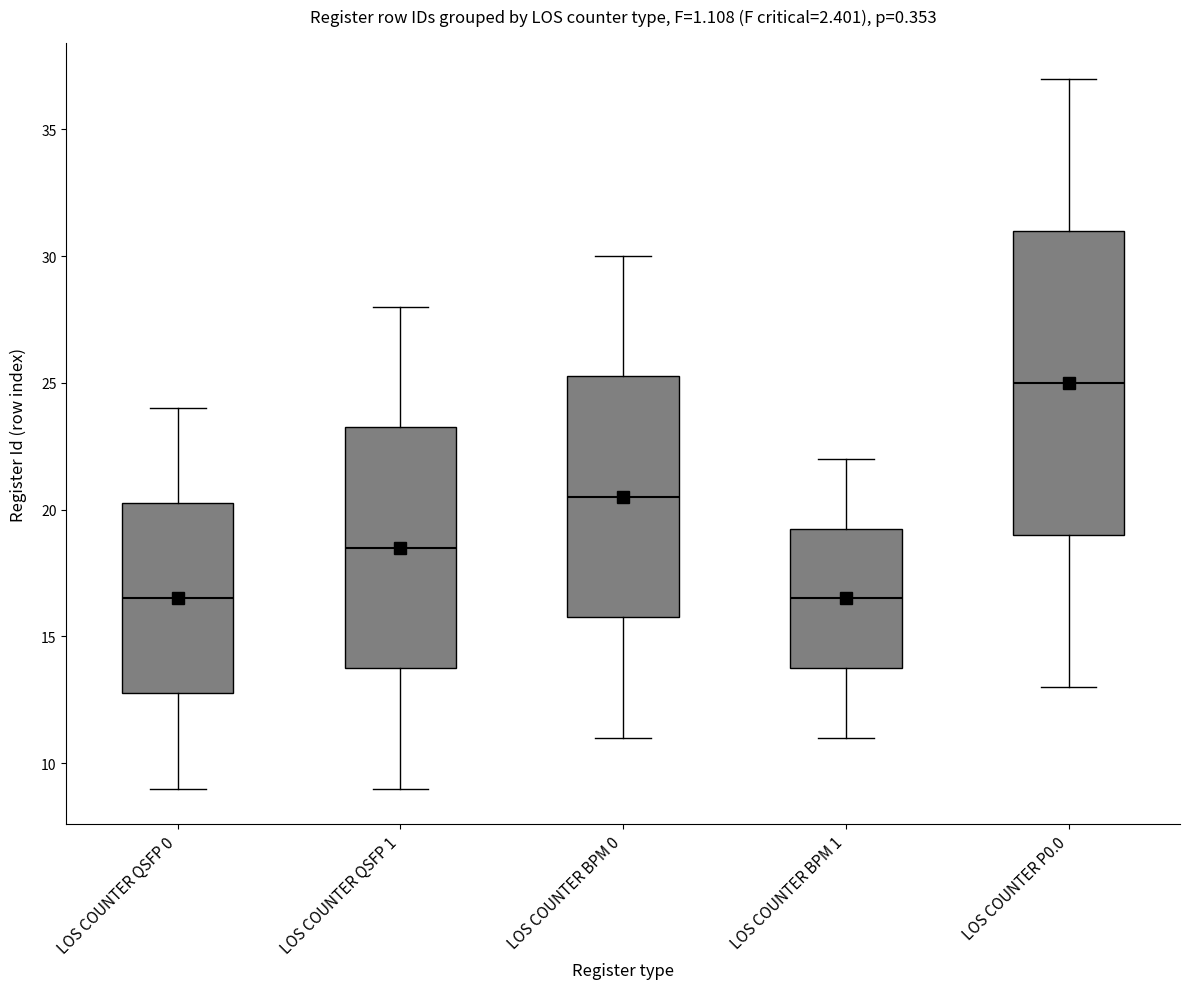

Where does the lower whisker of the box for LOS COUNTER P0.0 end on the y-axis? The values are not printed on the chart, so give them approximately, as read against the axis.

13.0